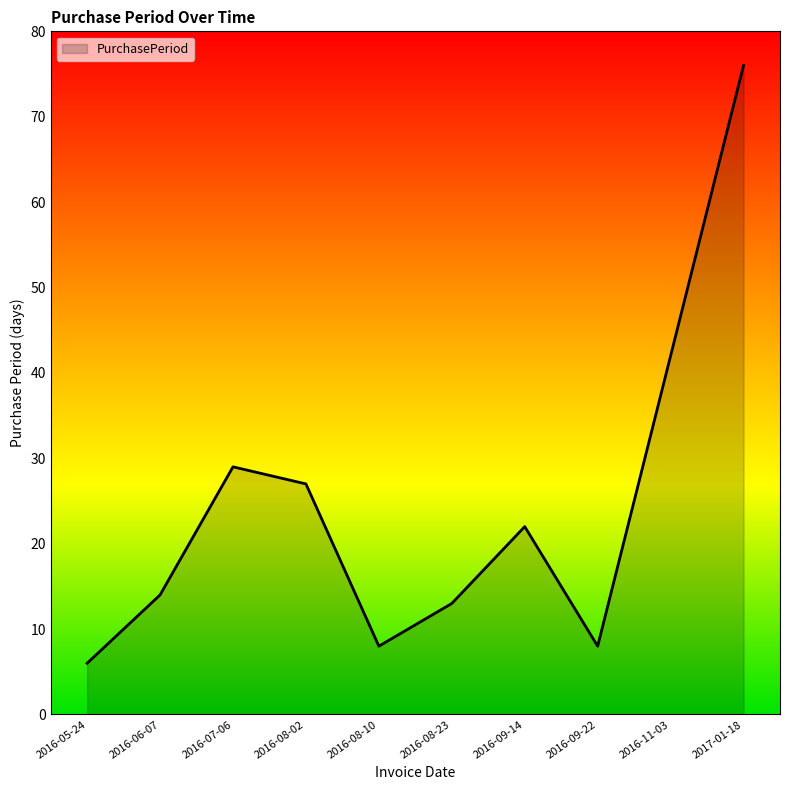

What position from the left is 2016-09-22?

8